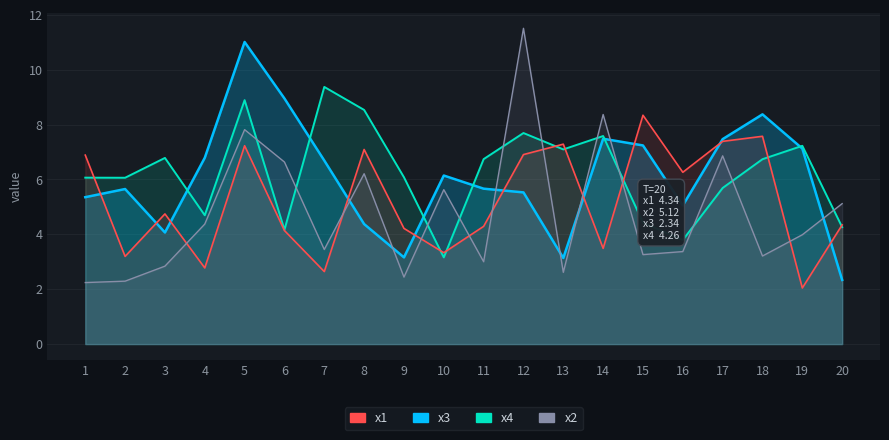

What is the approximate value of x2 at 20?

5.1